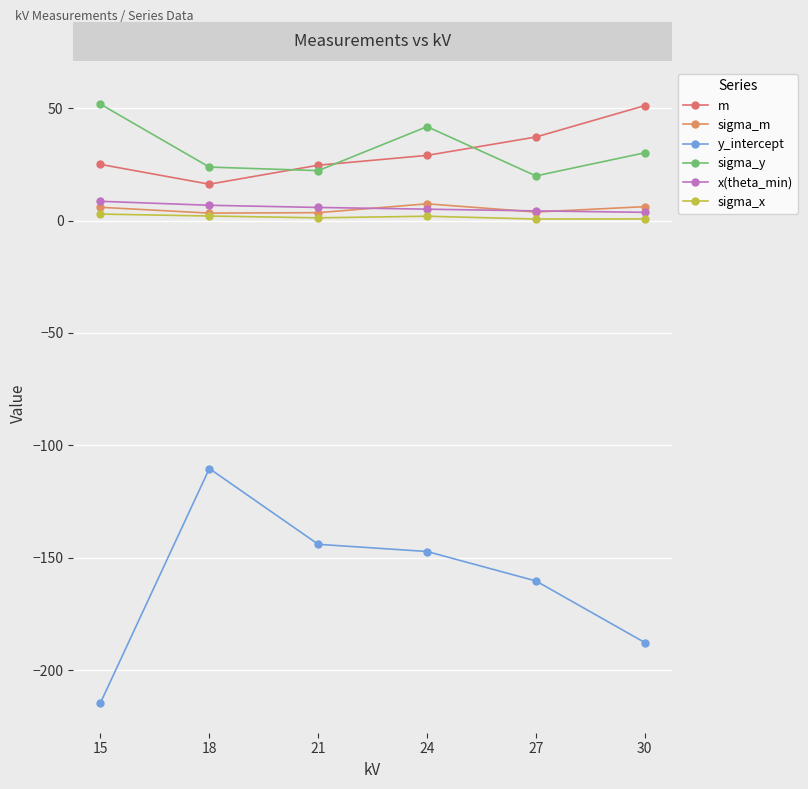

Is it true that x(theta_min) equals 4.3 at 27?

True